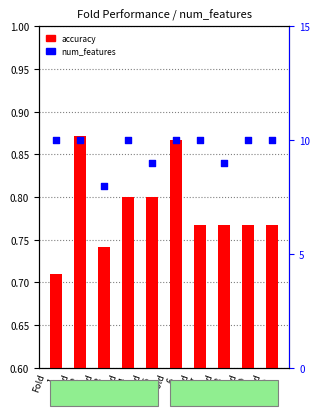

Is the value of num_features at Fold
7 greater than the value of accuracy at Fold
1?

Yes